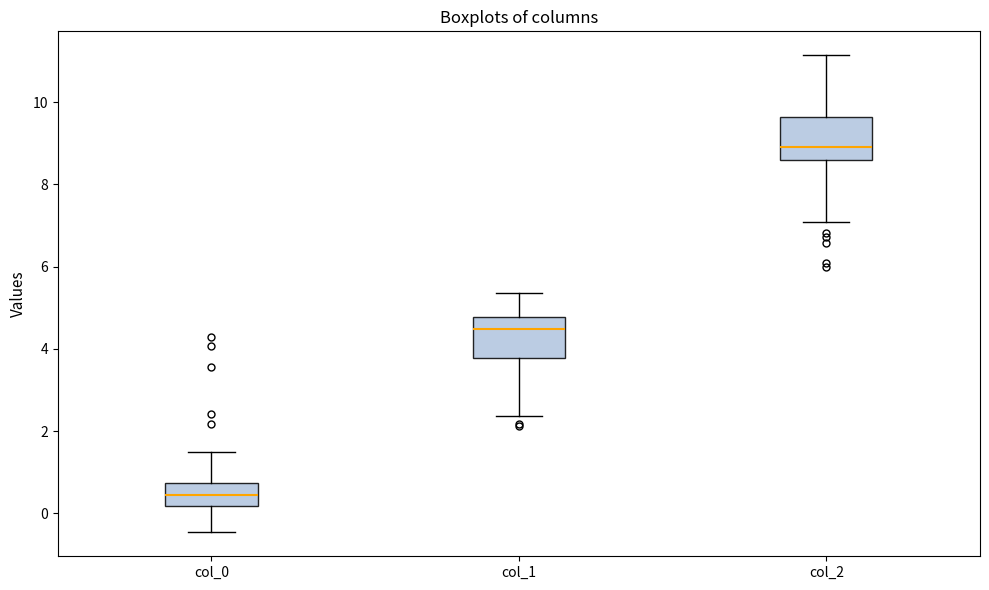

Reading left to right, transcribe this box plot: for each box, give where its median line is, the range the box spans, and where its two whiskers end, as read against the y-axis. The values are not printed on the chart, so give them approximately, as read against the axis.

col_0: median 0.4, box 0.2 to 0.8, whiskers -0.4 to 1.6
col_1: median 4.4, box 3.8 to 4.8, whiskers 2.4 to 5.4
col_2: median 9.0, box 8.6 to 9.6, whiskers 7.0 to 11.2